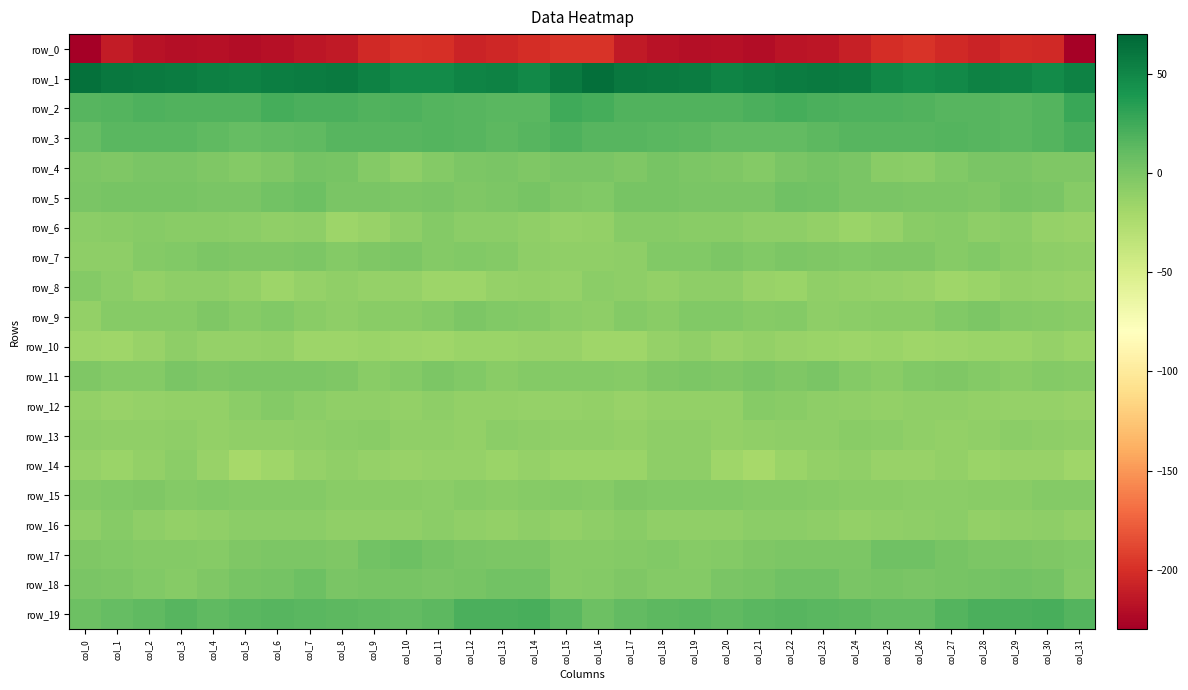

Which has a higher value, col_16 or col_28?

col_16